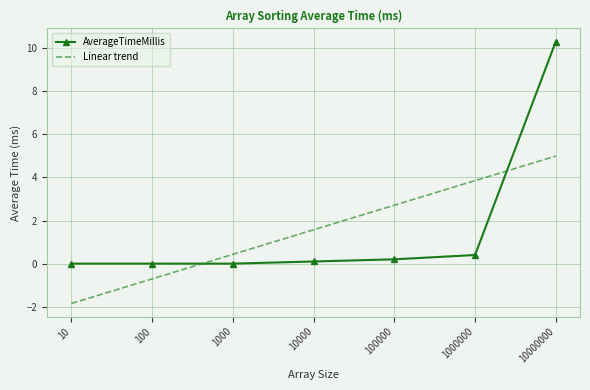

What is the difference between the second highest and minimum values in the Linear trend series?

5.7